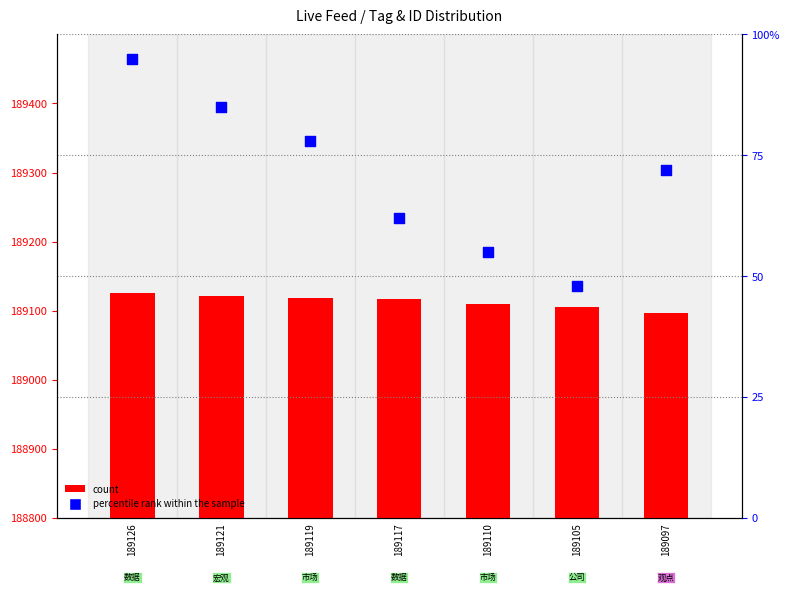

At how many categories does at least one series exceed 235?

7